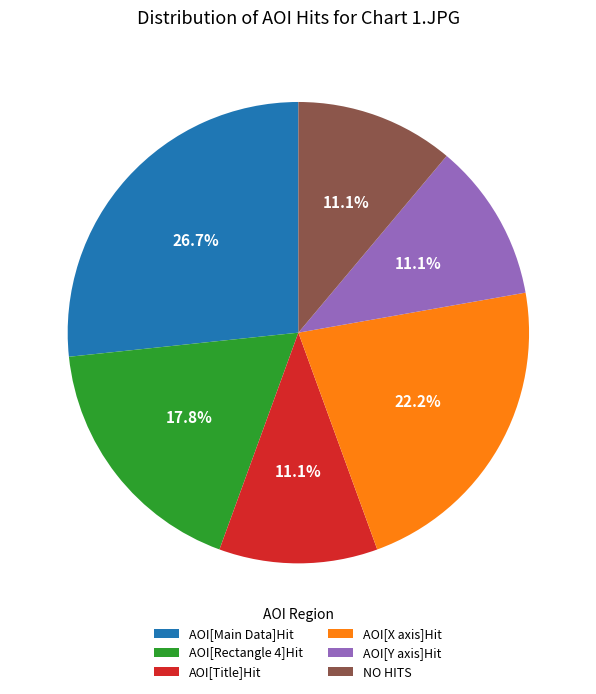

How many segments does this pie chart have?

6